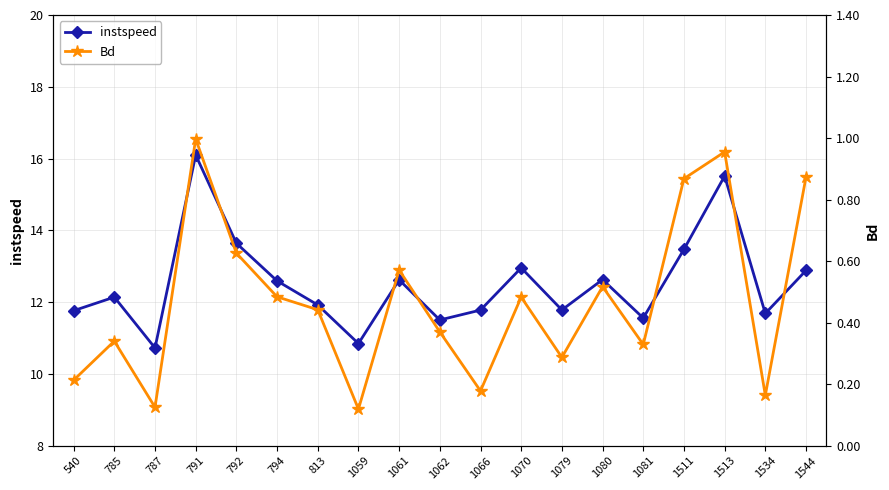

What is the difference between the second highest and second lowest values in the Bd series?

0.8